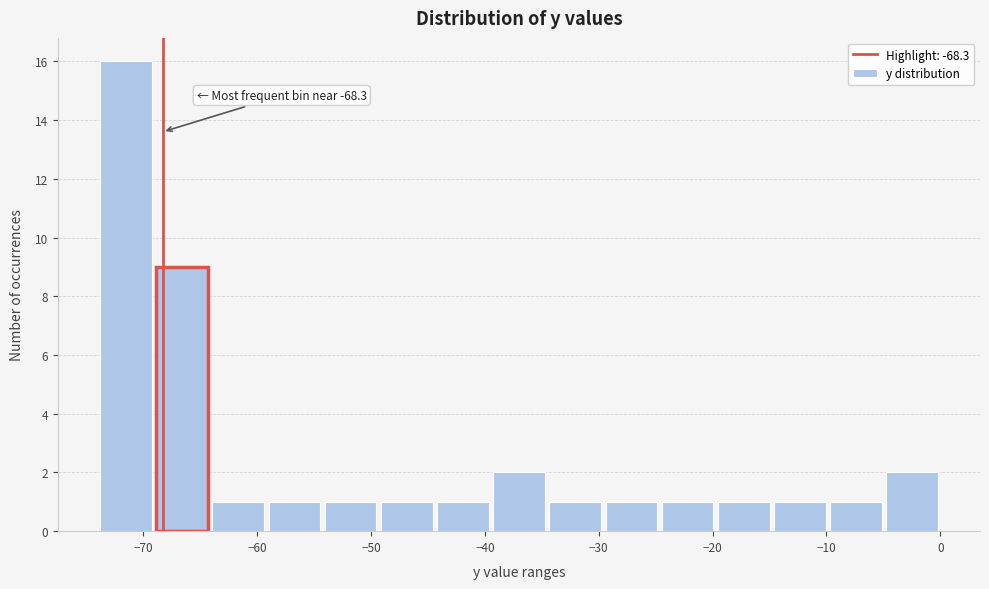

Over which range of the x-axis is the bar tallest?

-74 to -69